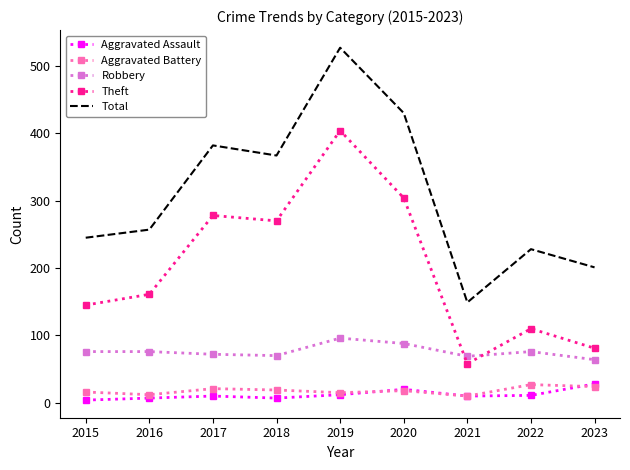

At which category is the sum across all series the highest?

2019